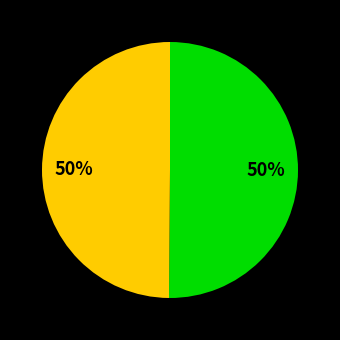

To the nearest percent, what is the average slice percentage?

50%